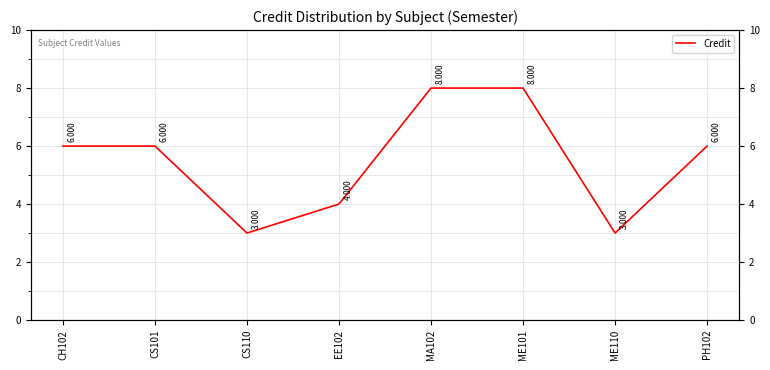

What is the greatest value displayed?

8